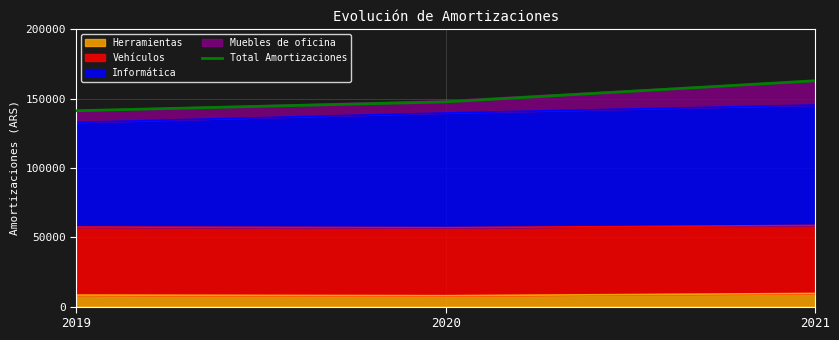

How many lines are shown in the chart?

1